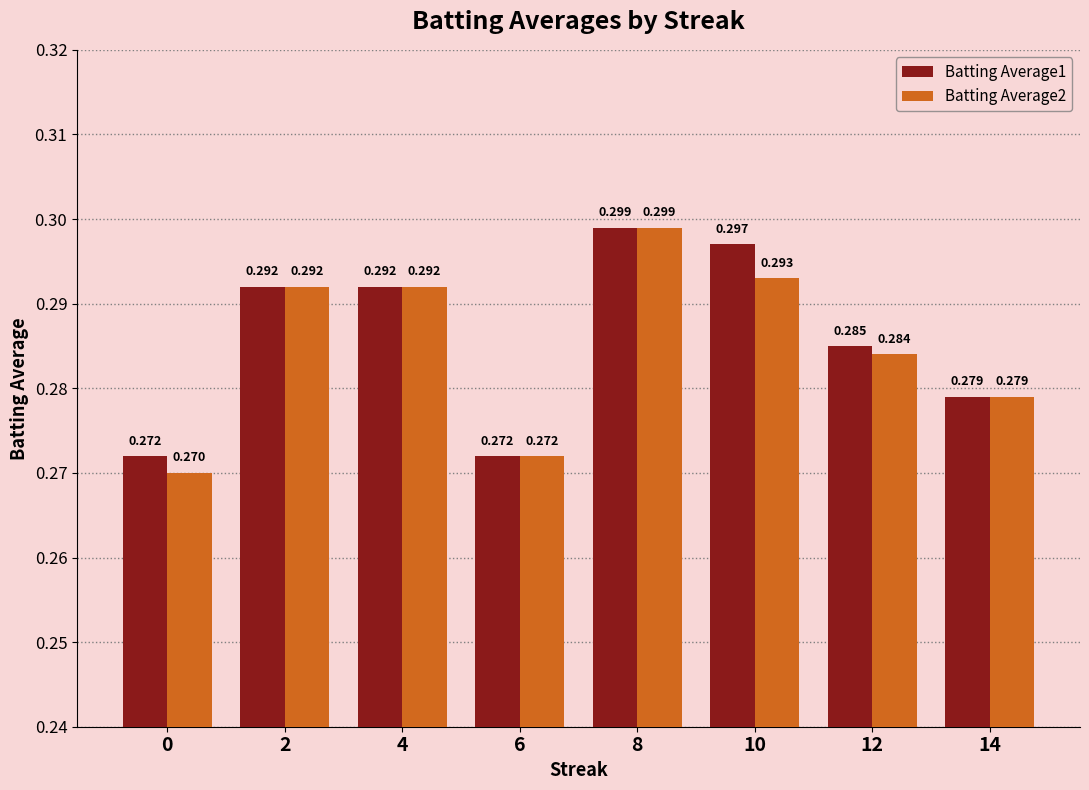

Does the chart contain stacked bars?

No